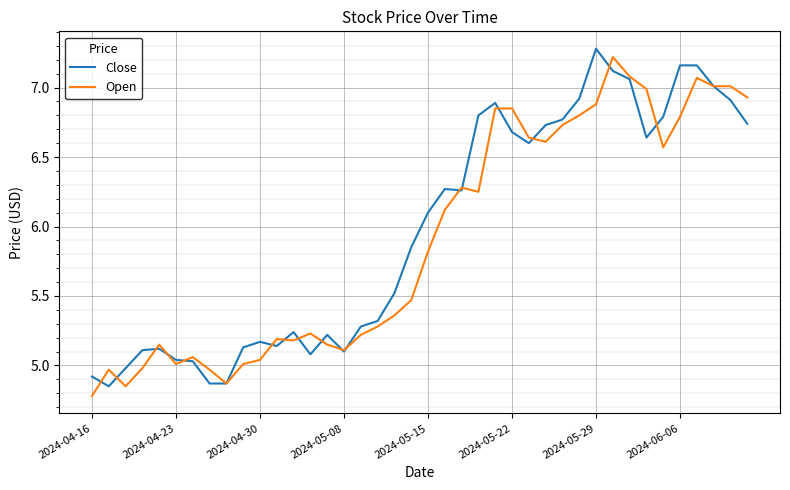

What is the greatest value displayed?

7.3